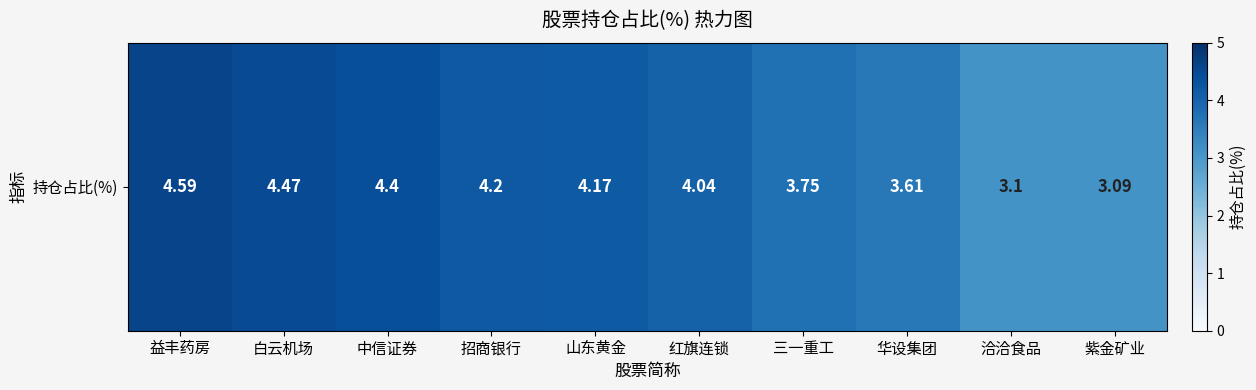

Count the number of data series in this chart.

1